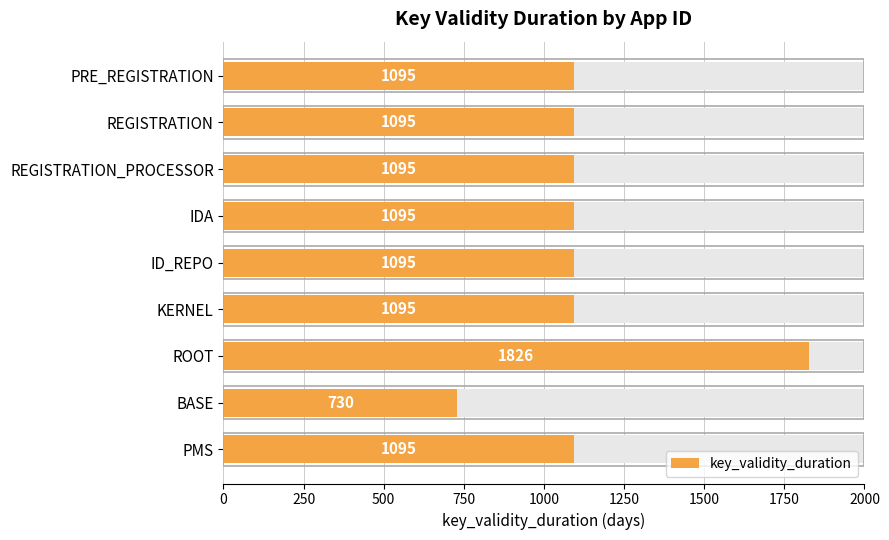

Read the value at IDA, to the nearest 10.

1100